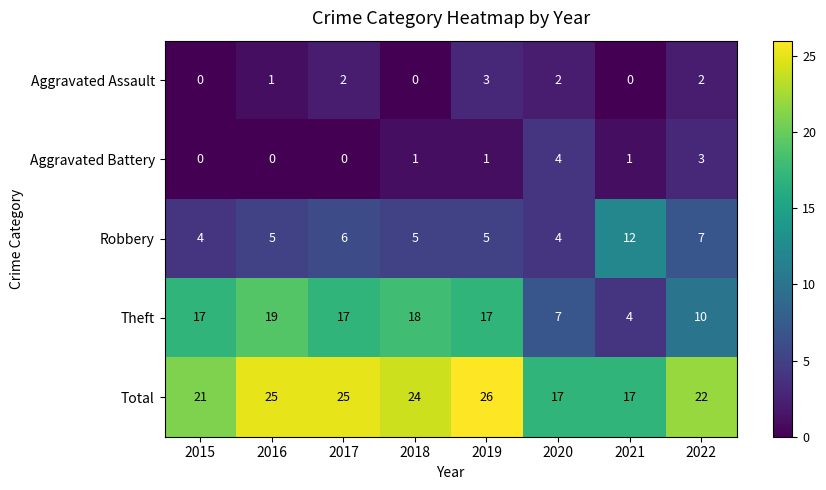

How many Aggravated Battery values are between 0 and 3?

7